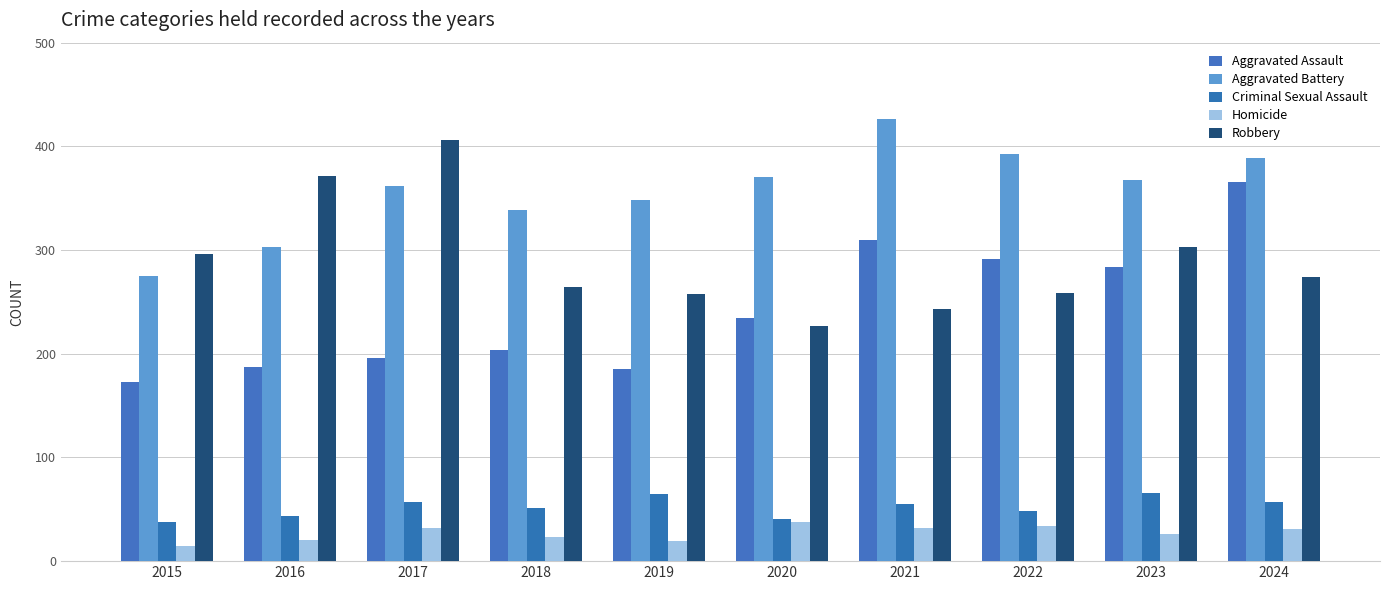

At which category does the chart reach its minimum across all series?

2015